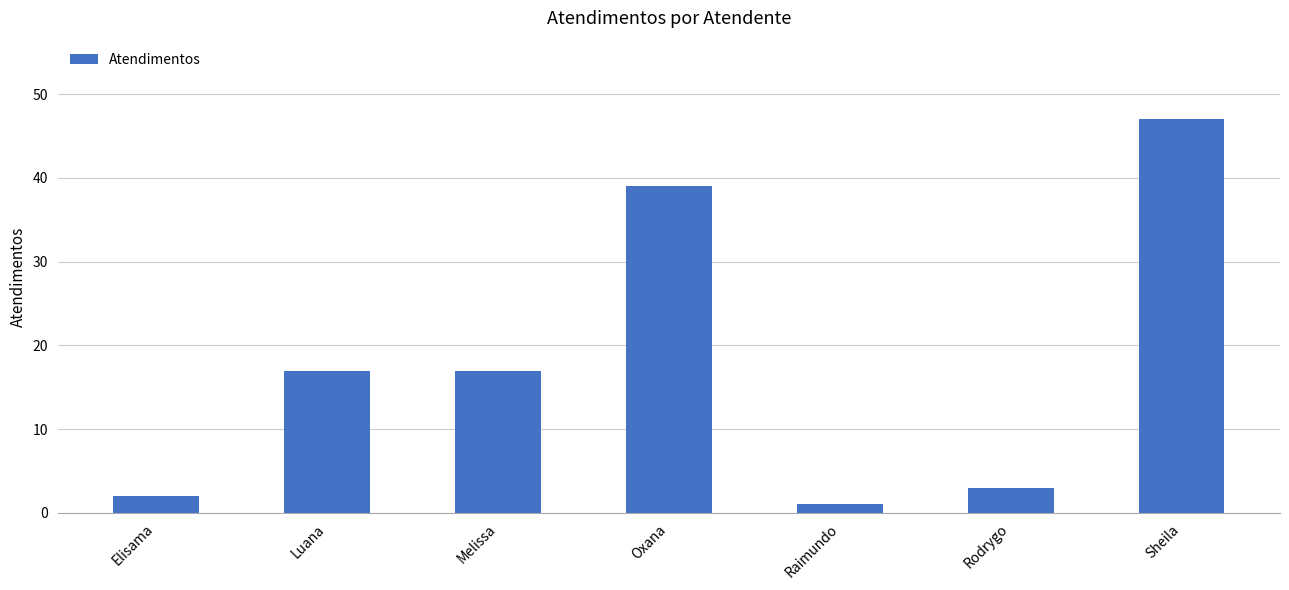

What is the difference between the maximum and minimum values?

46